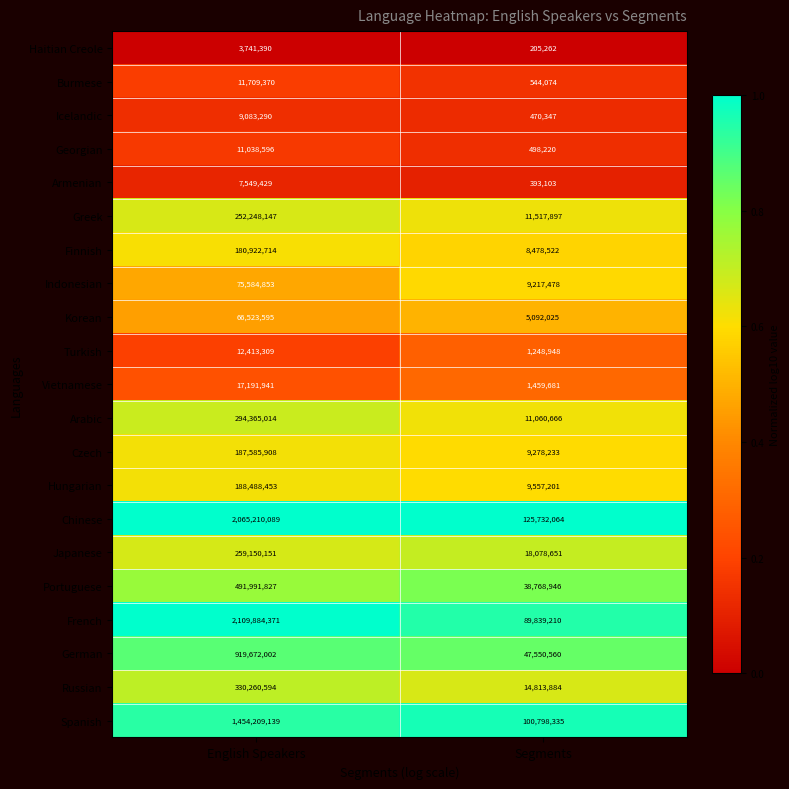

What is the difference between the Korean values at English Speakers and Segments?

61431570